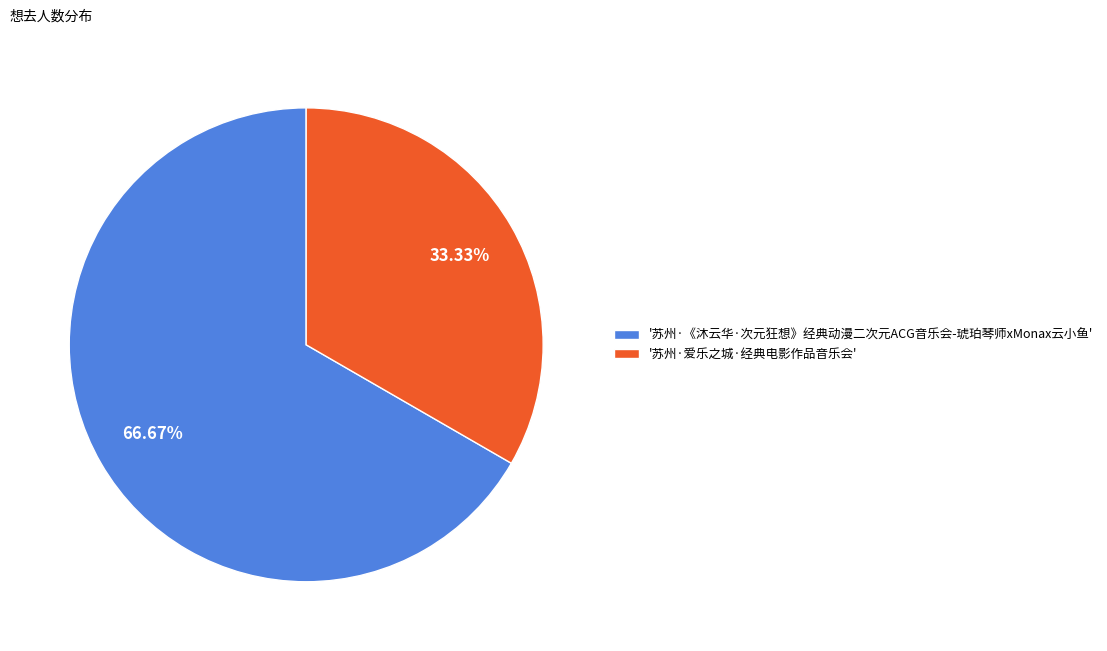

Which category accounts for the majority?

'苏州·《沐云华·次元狂想》经典动漫二次元ACG音乐会-琥珀琴师xMonax云小鱼'